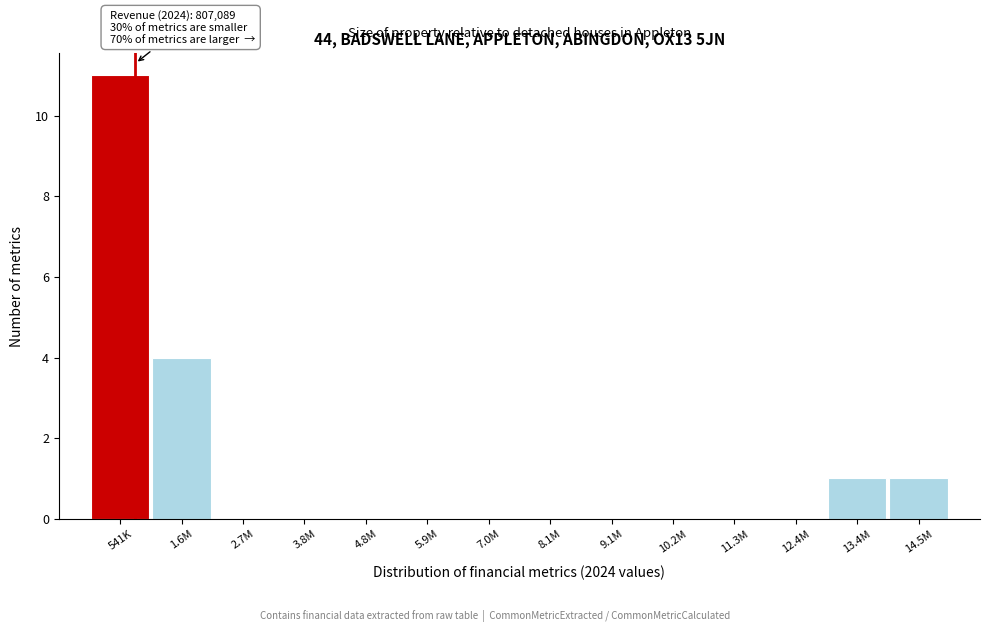

Reading right to left, what are all the values shown in this chart?

14.5M=1	13.4M=1	12.4M=0	11.3M=0	10.2M=0	9.1M=0	8.1M=0	7.0M=0	5.9M=0	4.8M=0	3.8M=0	2.7M=0	1.6M=4	541K=11